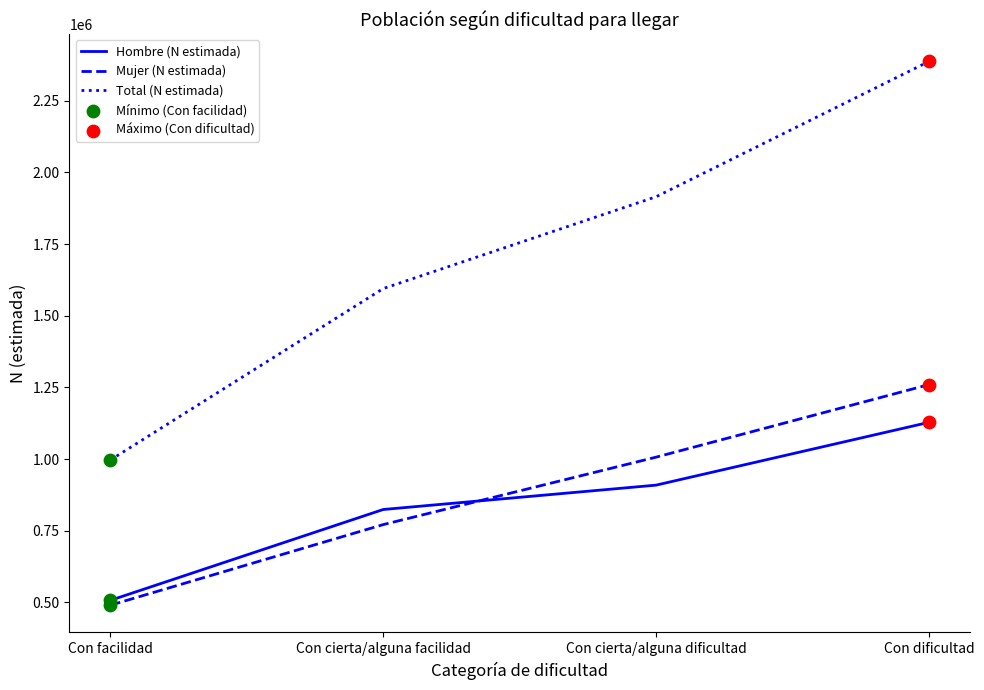

What is the difference between the highest and lowest values at Con facilidad?

506701